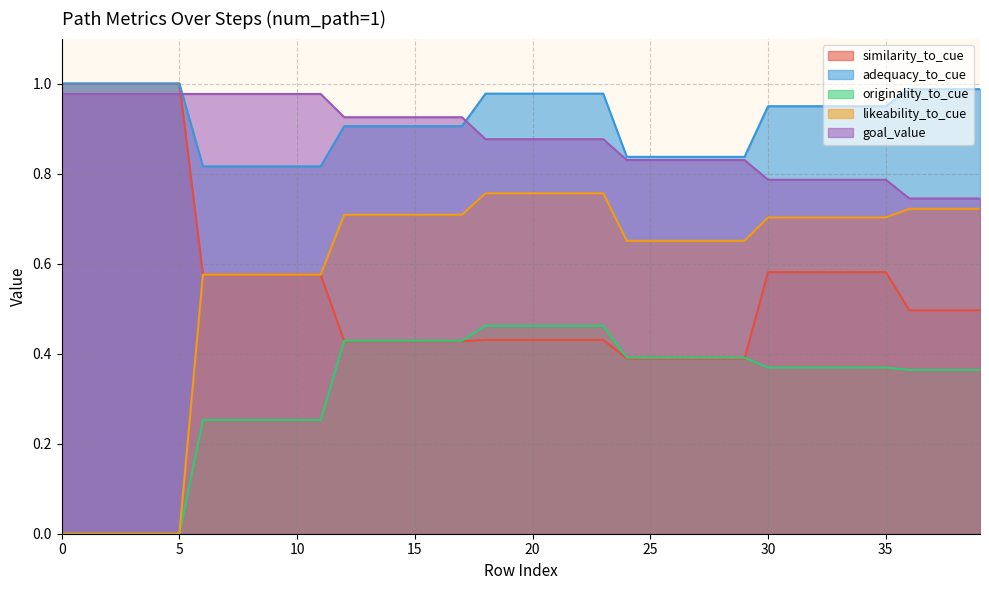

What is the spread (max minus min) of values at 30?

0.7